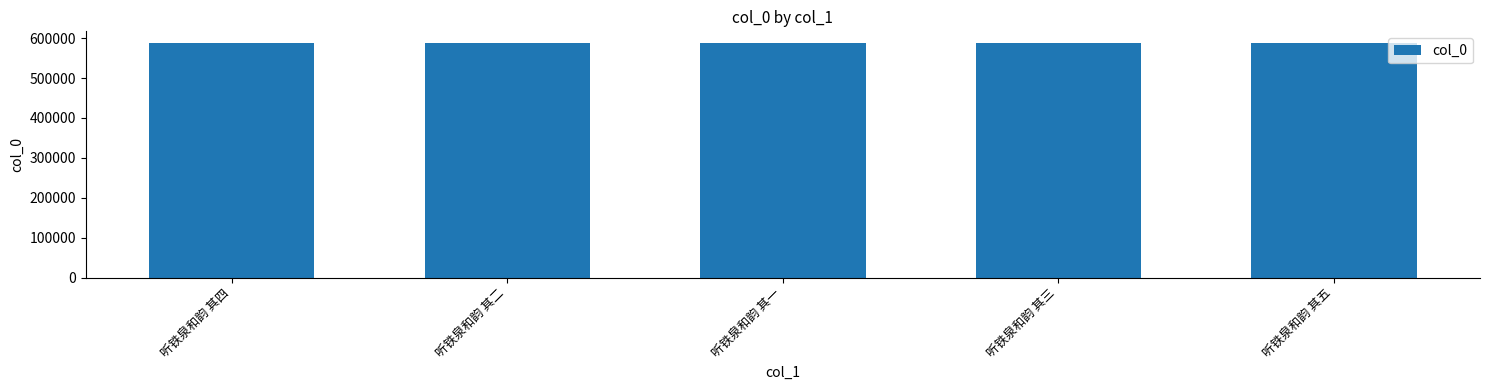

What is the ratio of the value at 听铁泉和韵 其一 to the value at 听铁泉和韵 其五?

1.0